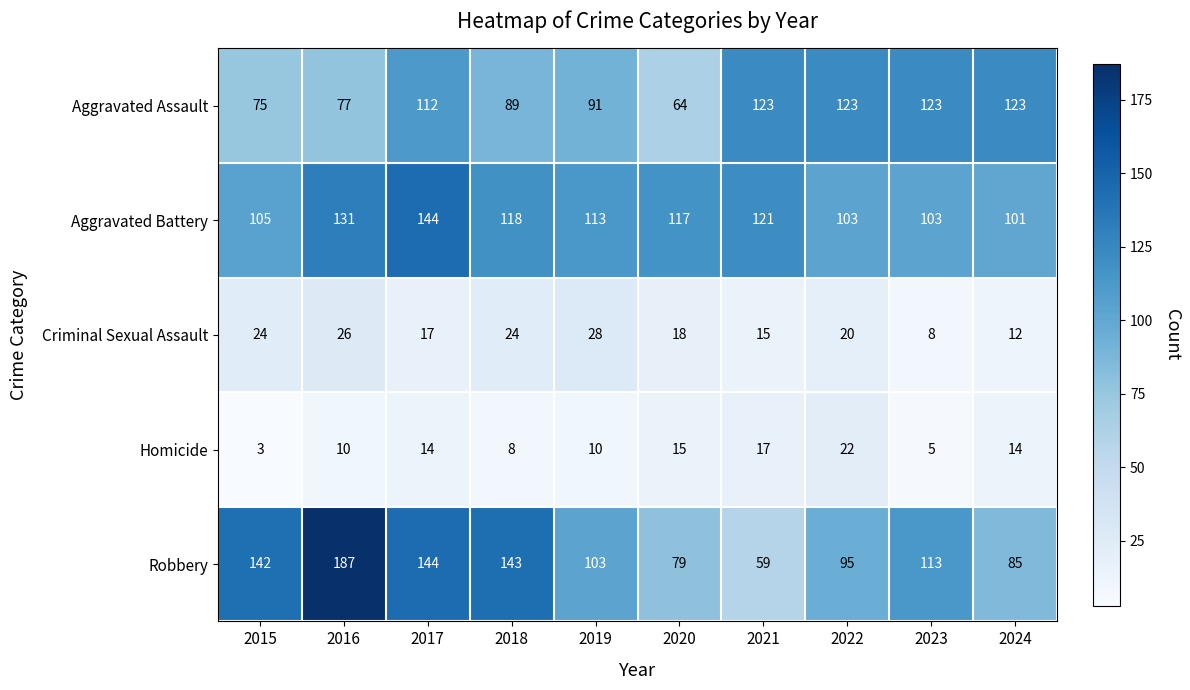

Which series changed the most between 2023 and 2024?

Robbery